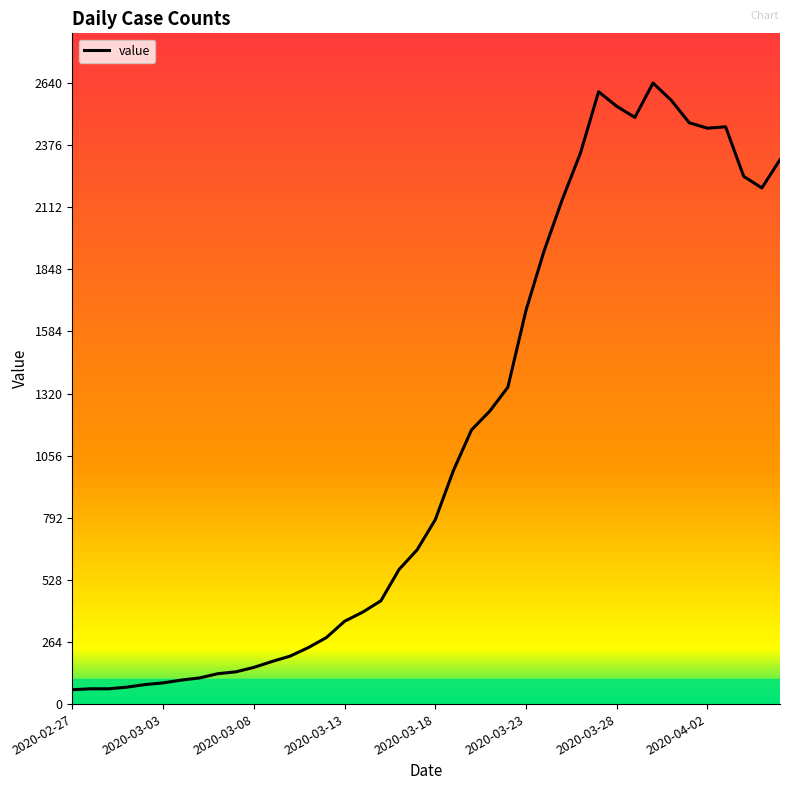

What is the difference between the maximum and minimum values?

2579